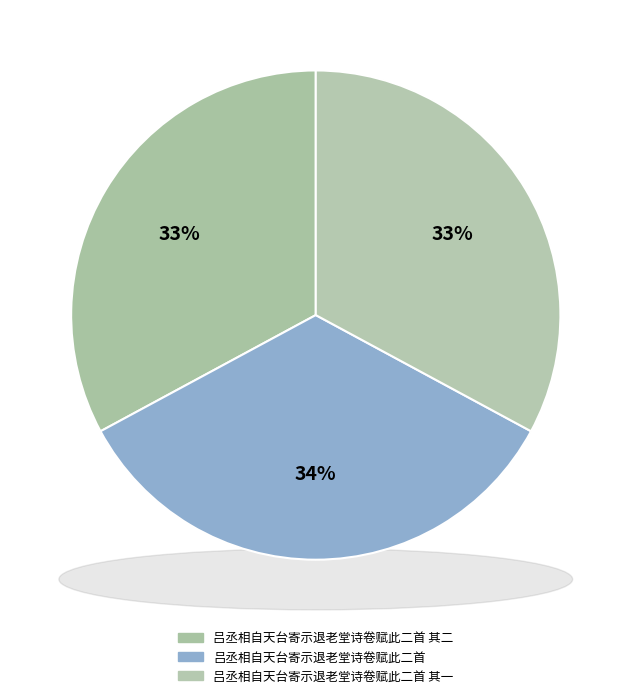

Is it true that 吕丞相自天台寄示退老堂诗卷赋此二首 其一 is 33% of the pie?

True